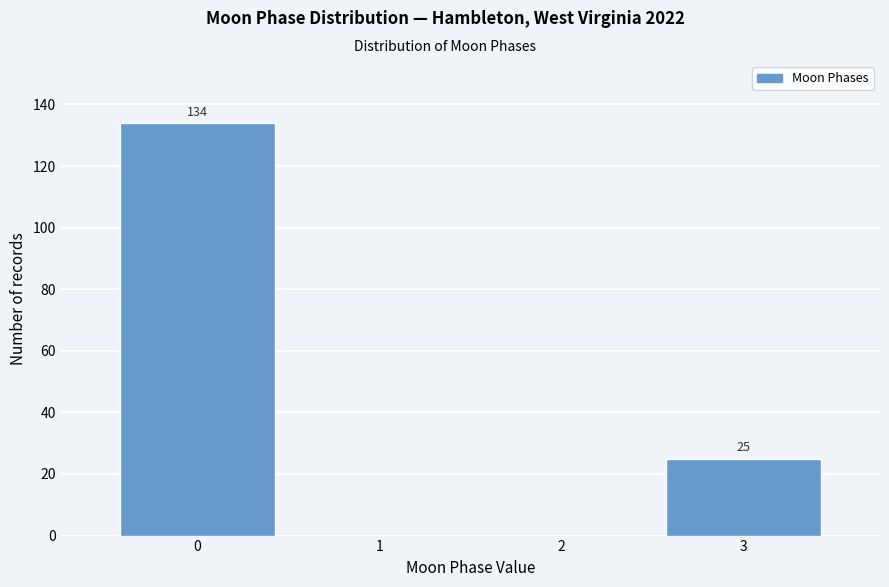

Reading right to left, what are all the values shown in this chart?

3=25	2=0	1=0	0=134